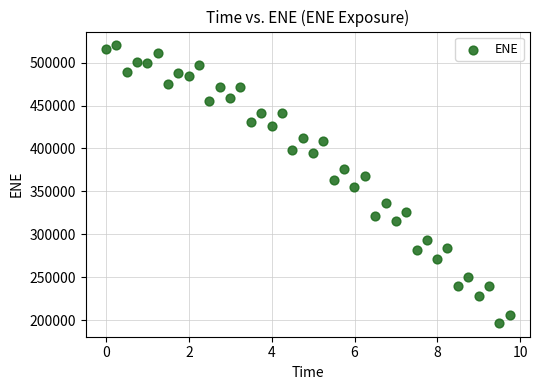

What is the range of Y values (max minus min)?

322974